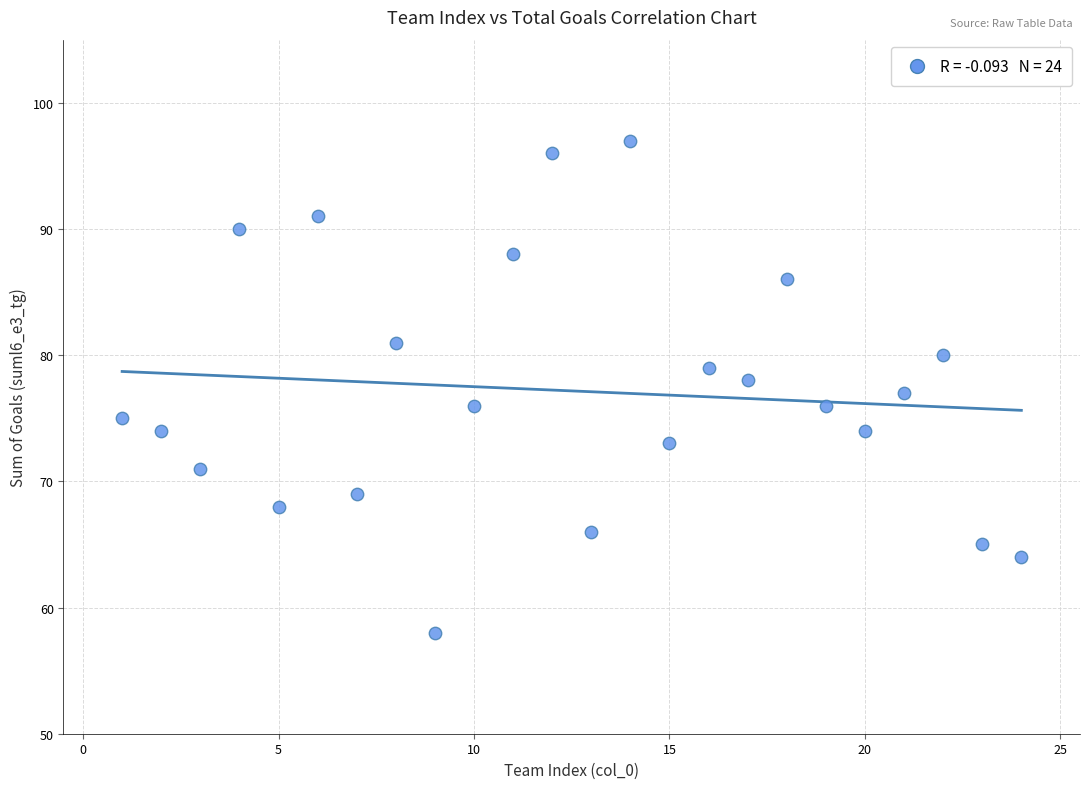

What is the range of Y values (max minus min)?

39